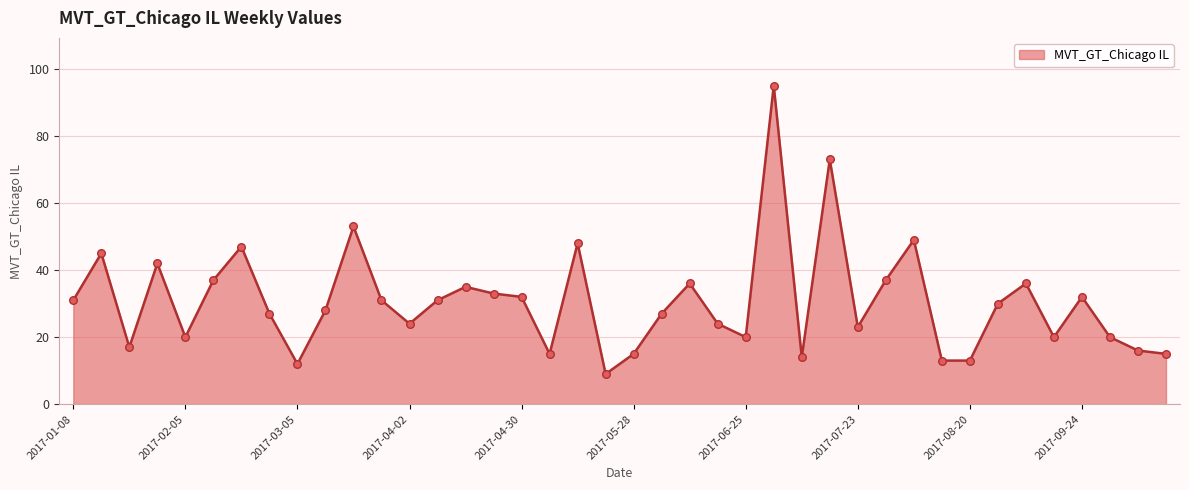

What is the smallest value displayed?

9